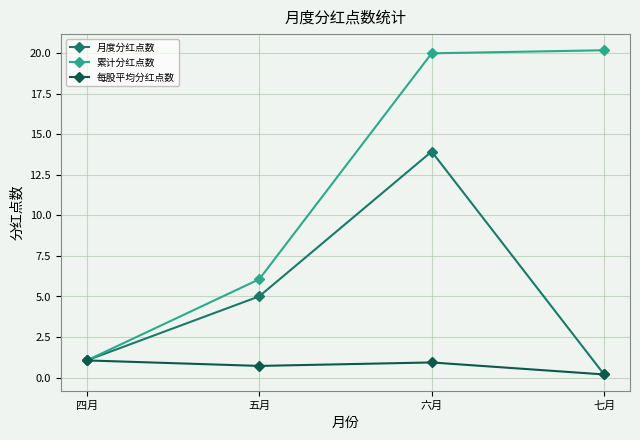

What is the label of the 3rd point from the right?

五月